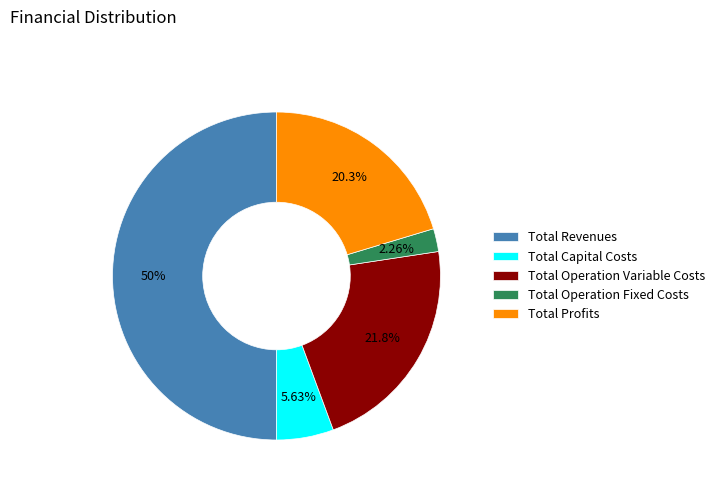

Is it true that Total Operation Variable Costs is 22% of the pie?

True